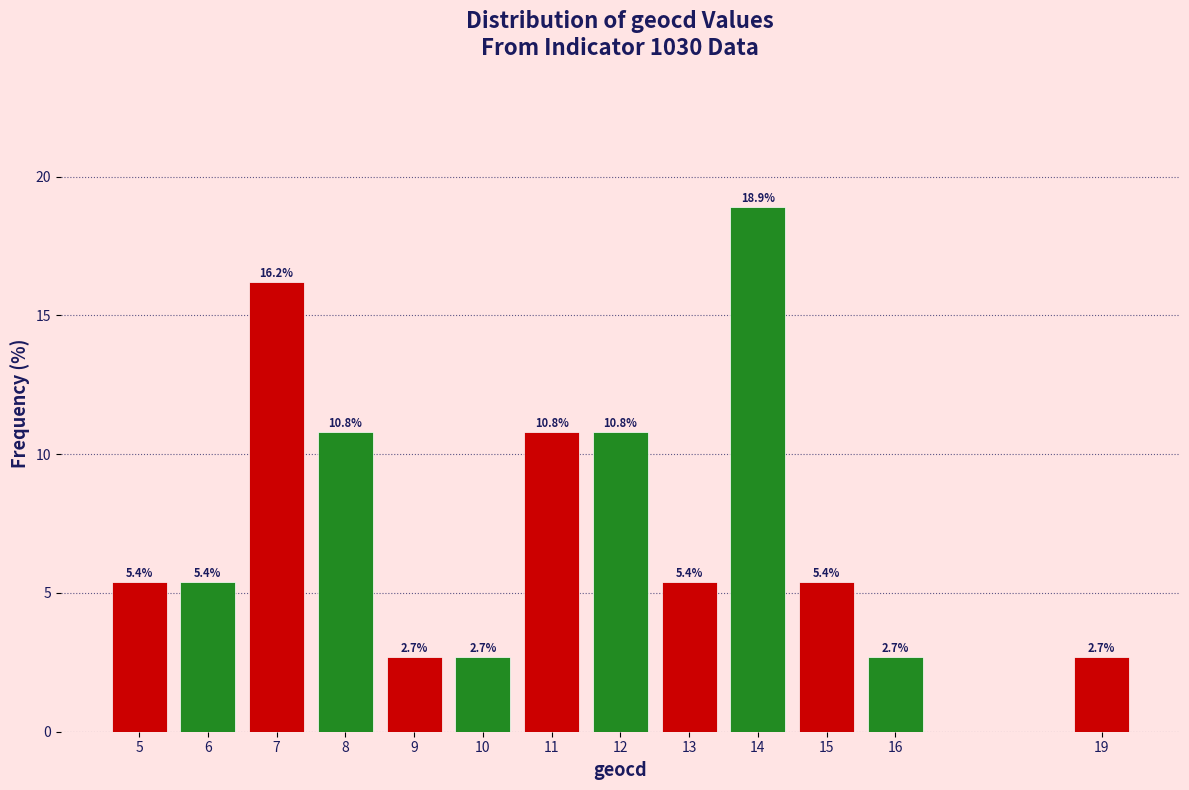

Reading left to right, list all the values displayed in this chart.

5=5.4	6=5.4	7=16.2	8=10.8	9=2.7	10=2.7	11=10.8	12=10.8	13=5.4	14=18.9	15=5.4	16=2.7	19=2.7